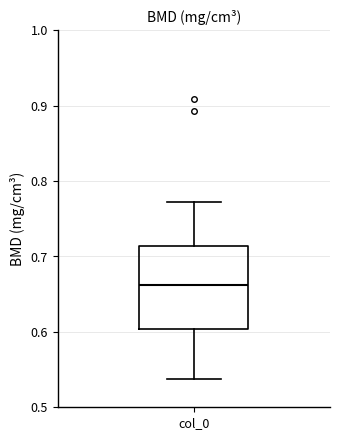

Read this box plot against the y-axis: the position of the median line, the range covered by the box, and the ends of both whiskers. The values are not printed on the chart, so give them approximately, as read against the axis.

median 0.66, box 0.60 to 0.71, whiskers 0.54 to 0.77